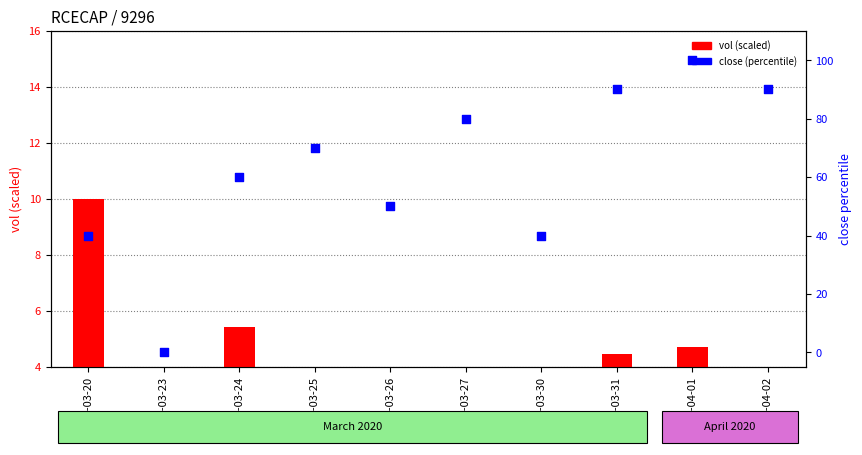

At which category is the sum across all series the highest?

2020-04-01